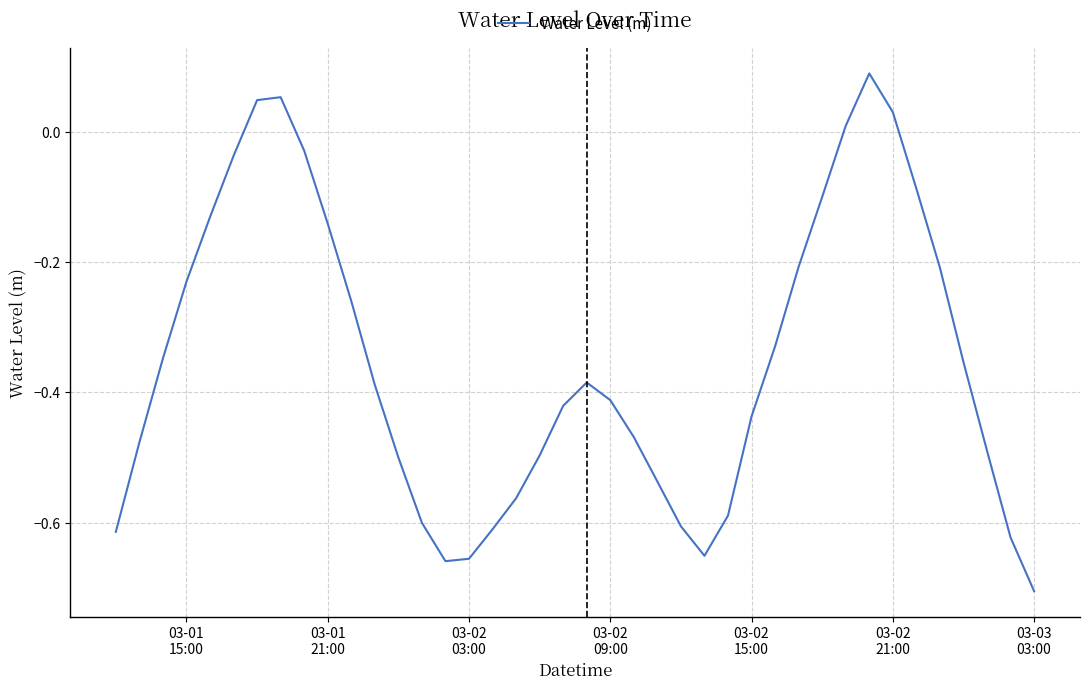

What is the difference between the maximum and minimum values?

0.8